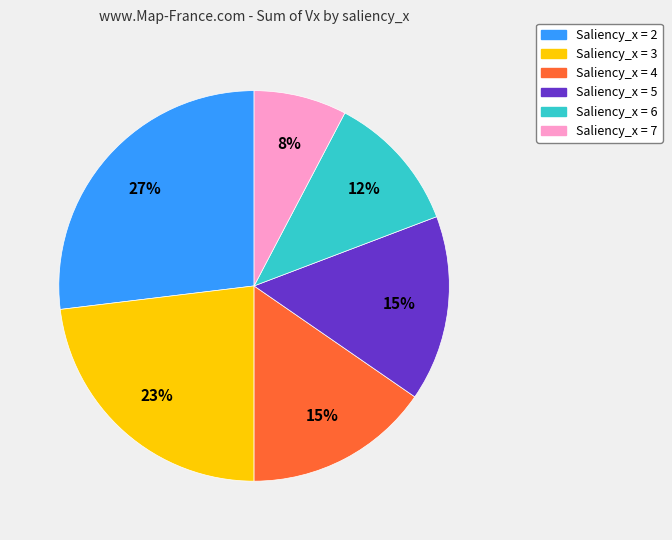

To the nearest percent, what is the average slice percentage?

17%